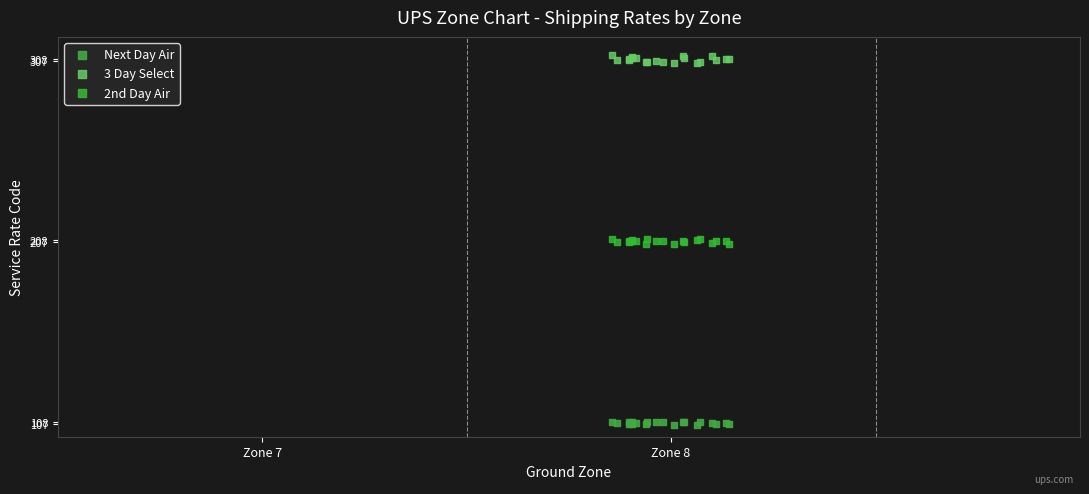

Which series contains the highest Y value?

3 Day Select